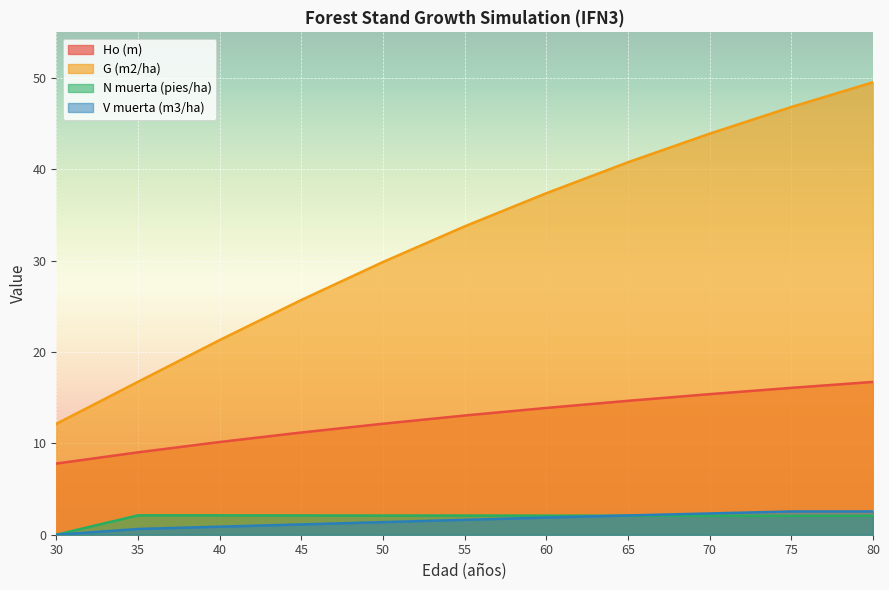

Reading left to right, list all the values displayed in this chart.

Ho (m): 30=7.8	35=9.0	40=10.2	45=11.2	50=12.2	55=13.1	60=13.9	65=14.7	70=15.4	75=16.1	80=16.7
G (m2/ha): 30=12.1	35=16.7	40=21.3	45=25.7	50=29.9	55=33.8	60=37.4	65=40.8	70=43.9	75=46.8	80=49.5
N muerta (pies/ha): 30=0.0	35=2.1	40=2.1	45=2.1	50=2.1	55=2.1	60=2.1	65=2.1	70=2.1	75=2.1	80=2.1
V muerta (m3/ha): 30=0.0	35=0.6	40=0.9	45=1.1	50=1.4	55=1.6	60=1.9	65=2.1	70=2.3	75=2.5	80=2.5